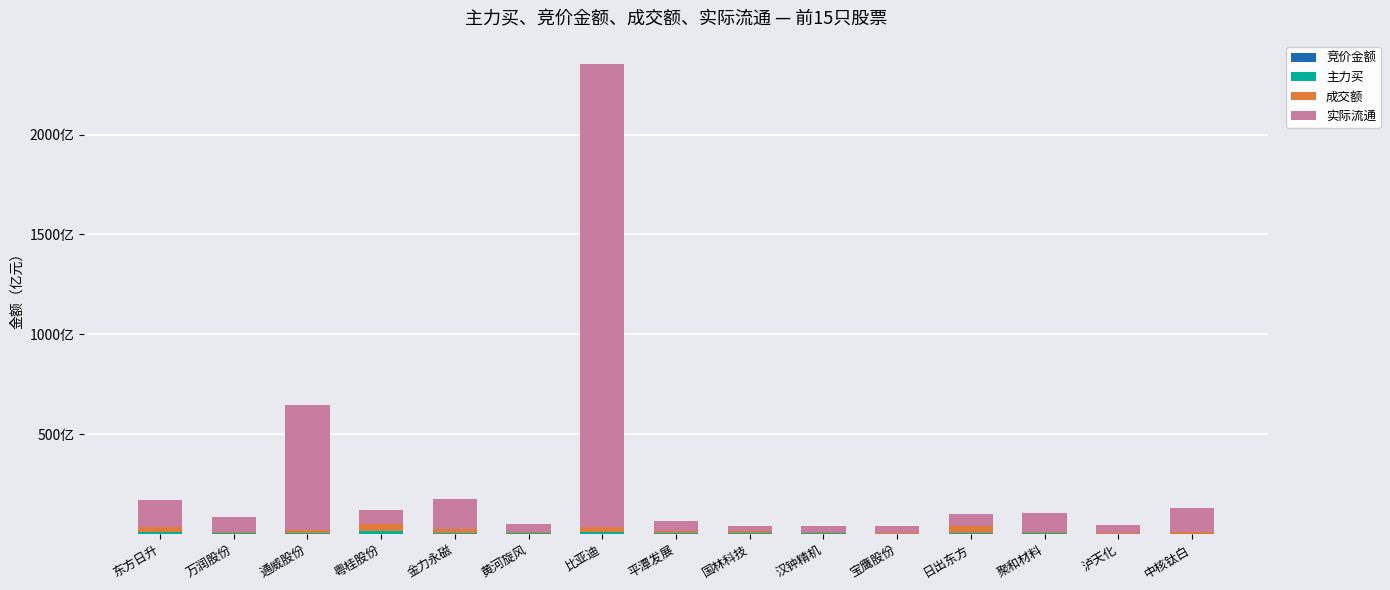

Does the chart contain stacked bars?

Yes